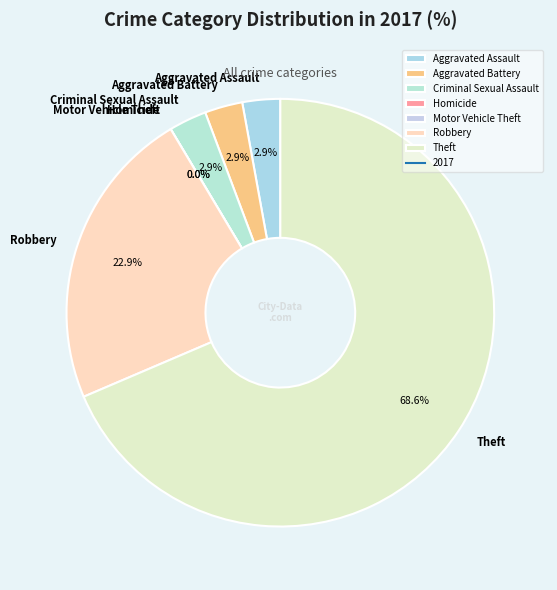

Does Criminal Sexual Assault account for over 50% of the chart?

No